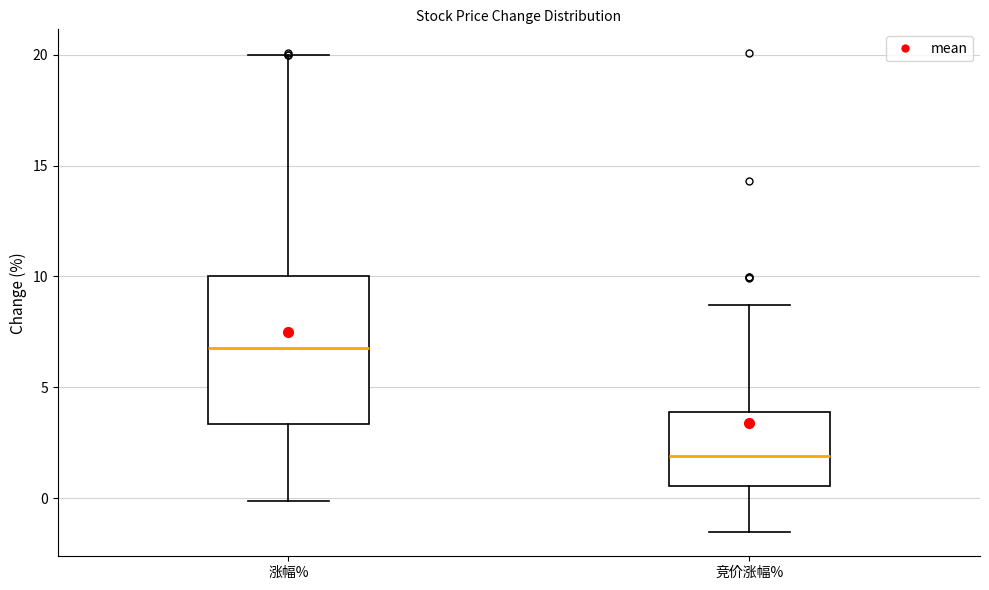

Reading left to right, read every box against the y-axis: the position of its median line, the range the box covers, and the ends of its whiskers. The values are not printed on the chart, so give them approximately, as read against the axis.

涨幅%: median 7.0, box 3.5 to 10.0, whiskers 0.0 to 20.0
竞价涨幅%: median 2.0, box 0.5 to 4.0, whiskers -1.5 to 8.5